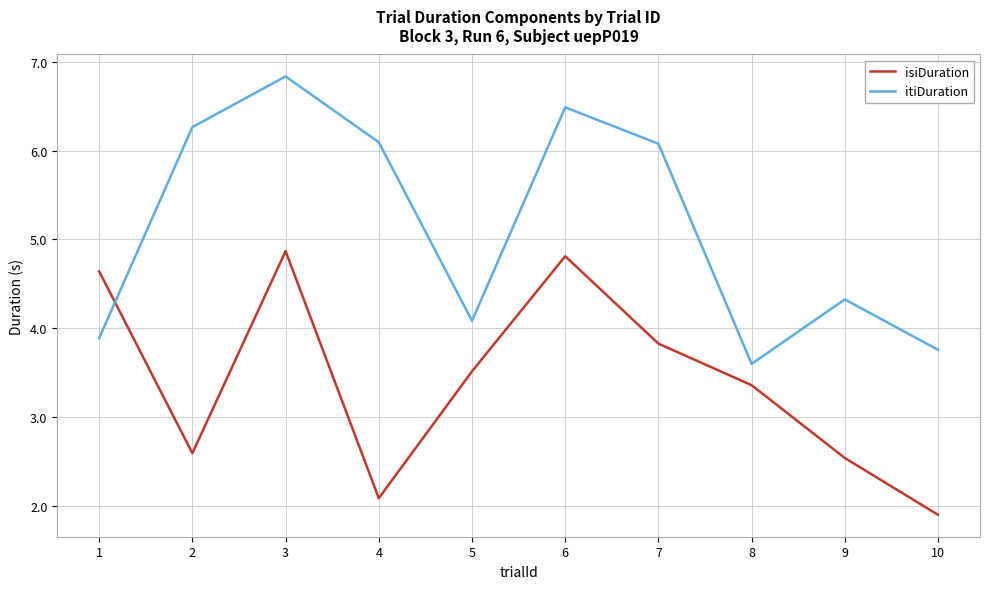

Which category has the highest value in the itiDuration series?

3